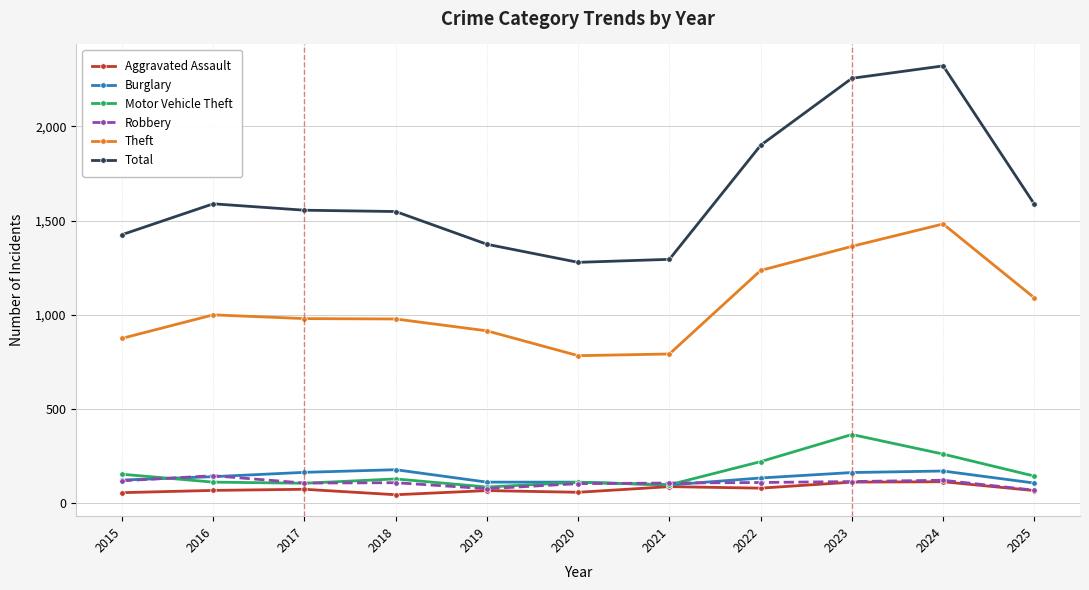

What is the sum of the Aggravated Assault values at 2023 and 2021?

196